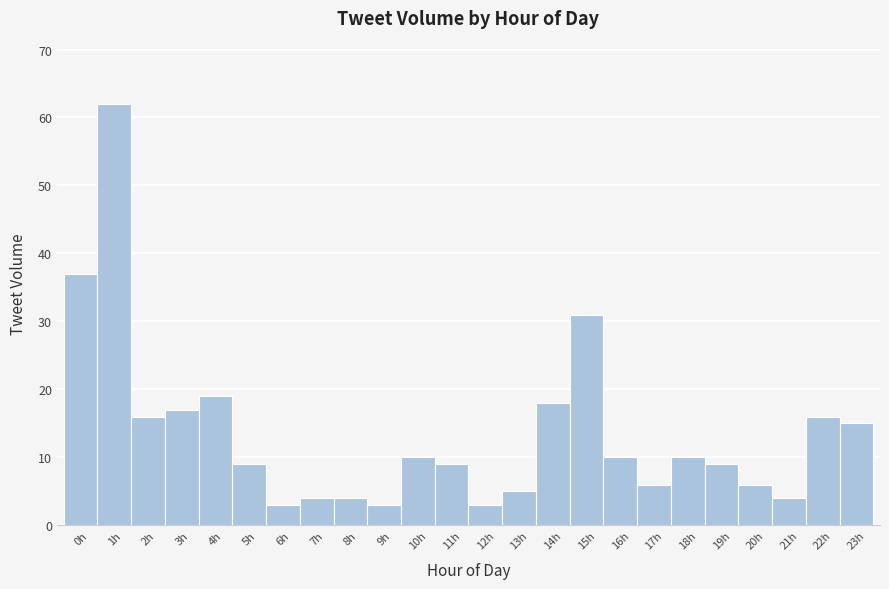

Over which range of the x-axis is the bar tallest?

0.5 to 1.5